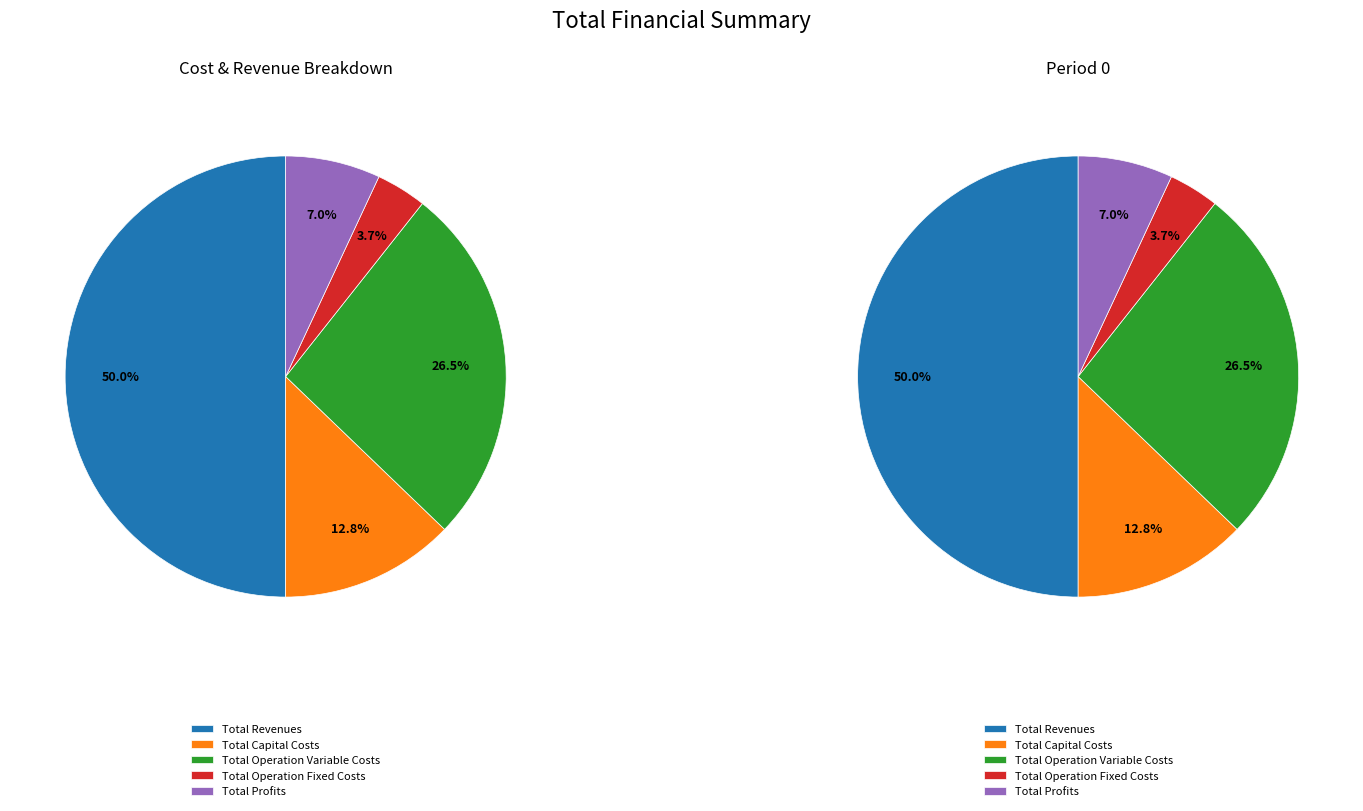

Which category has the biggest portion of the pie?

Total Revenues